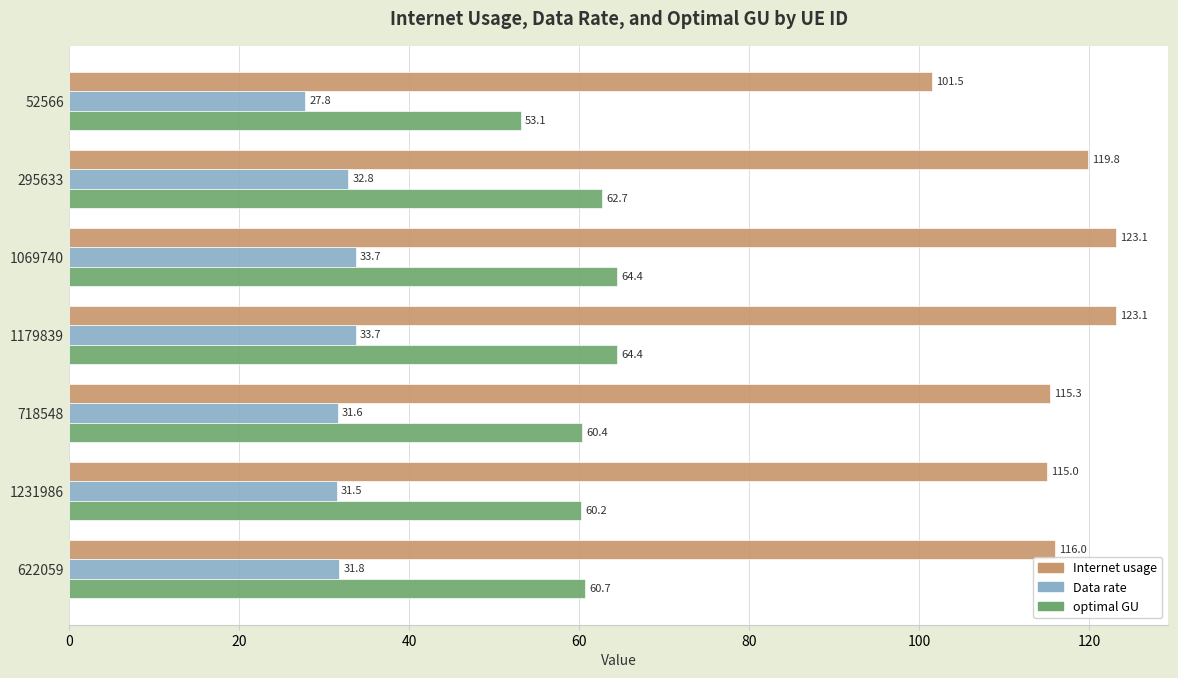

What is the maximum value for Internet usage?

123.1